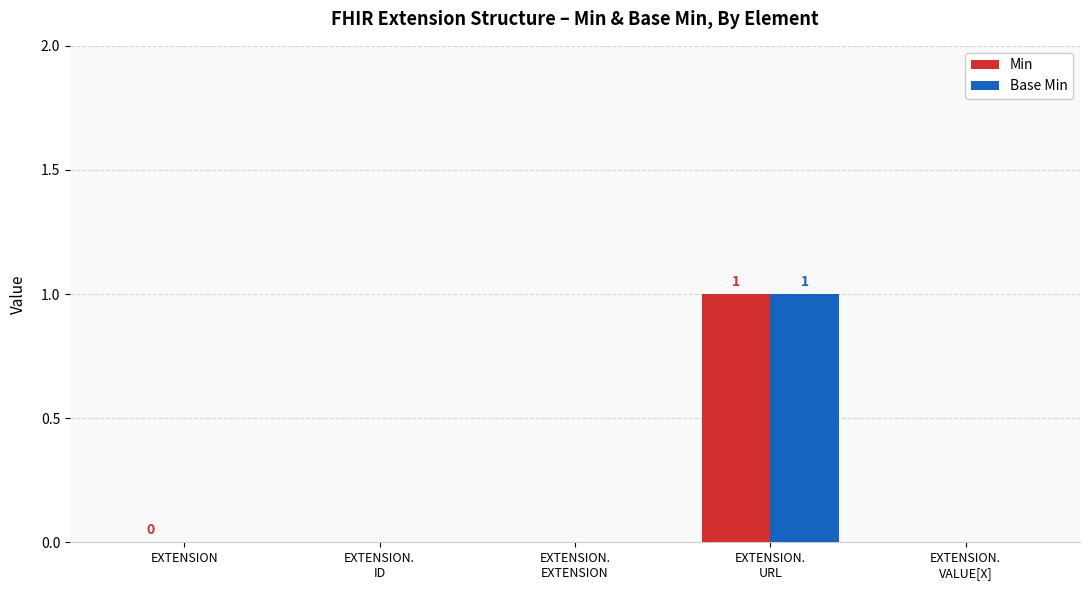

Count the Base Min values in the range 0 to 1.

5